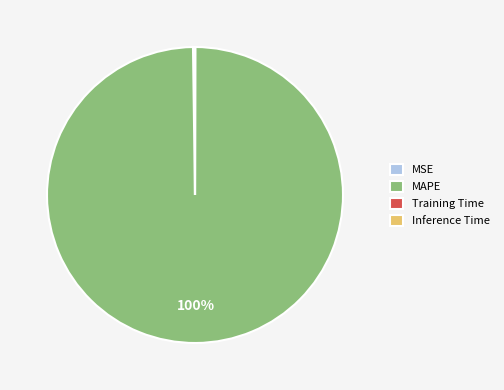

Does MAPE represent more than half of the total?

Yes